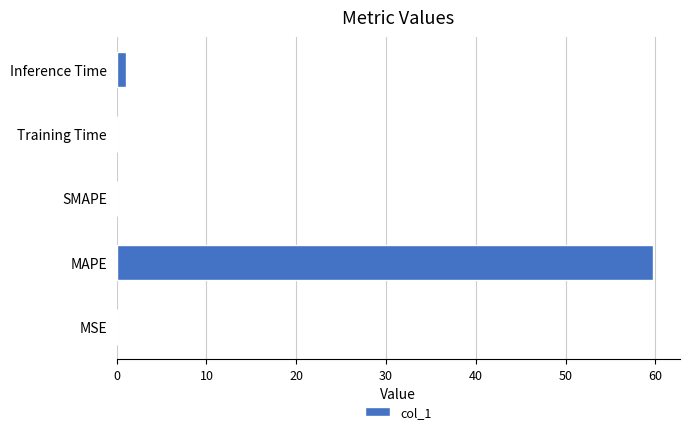

What is the sum of all values?

60.8